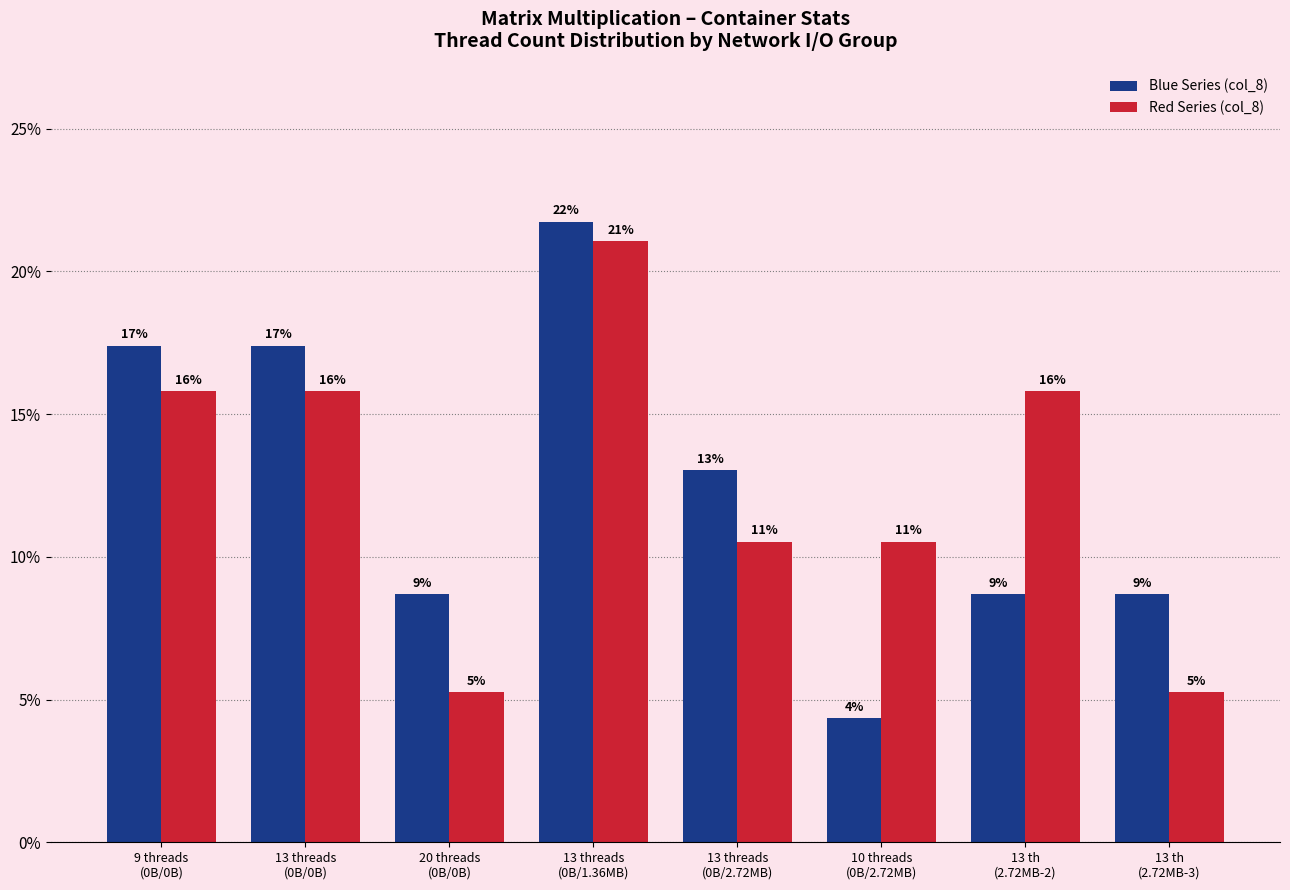

What is the spread (max minus min) of values at 13 threads
(0B/1.36MB)?

0.7